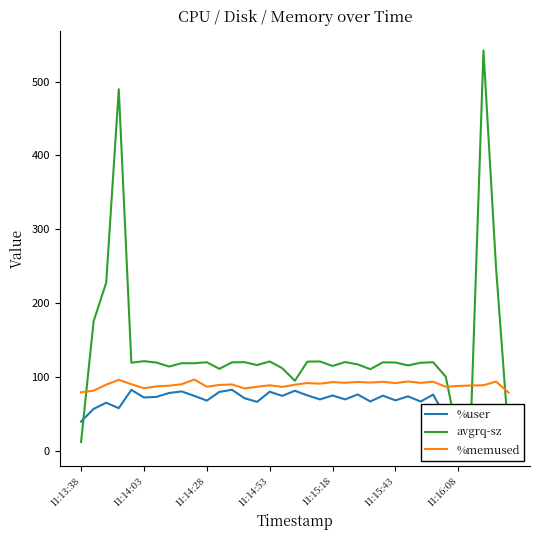

At which category is the sum across all series the highest?

32